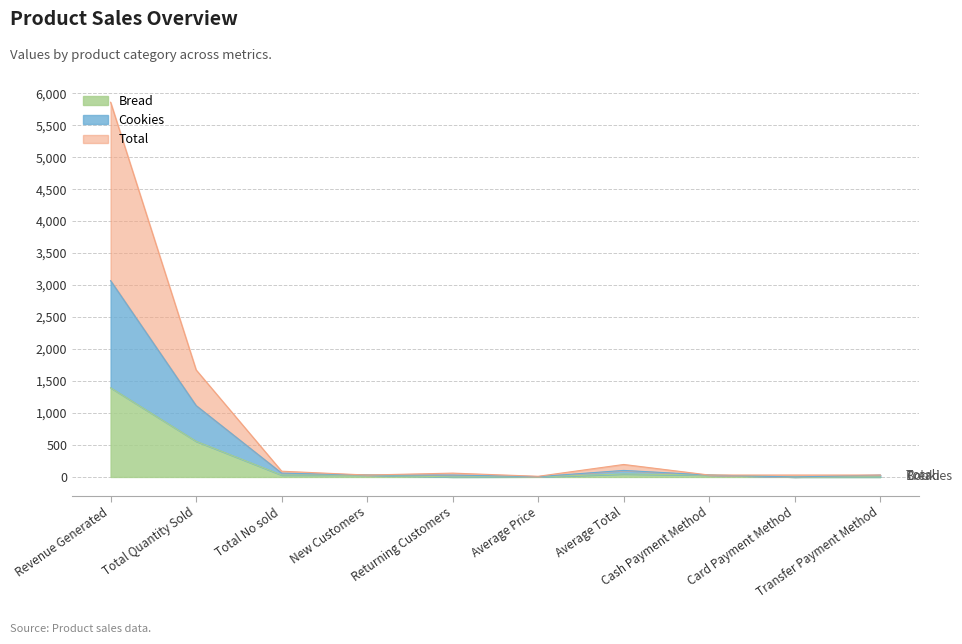

What is the difference between the second highest and second lowest values in the Total series?

1644.0